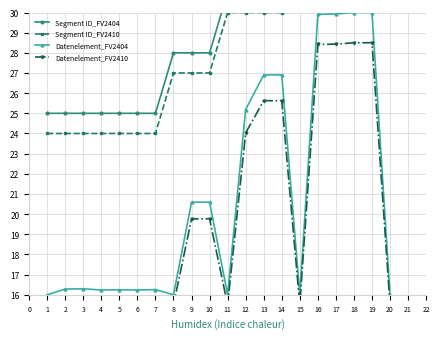

What is the difference between the Datenelement_FV2404 values at 13 and 10?

6.3